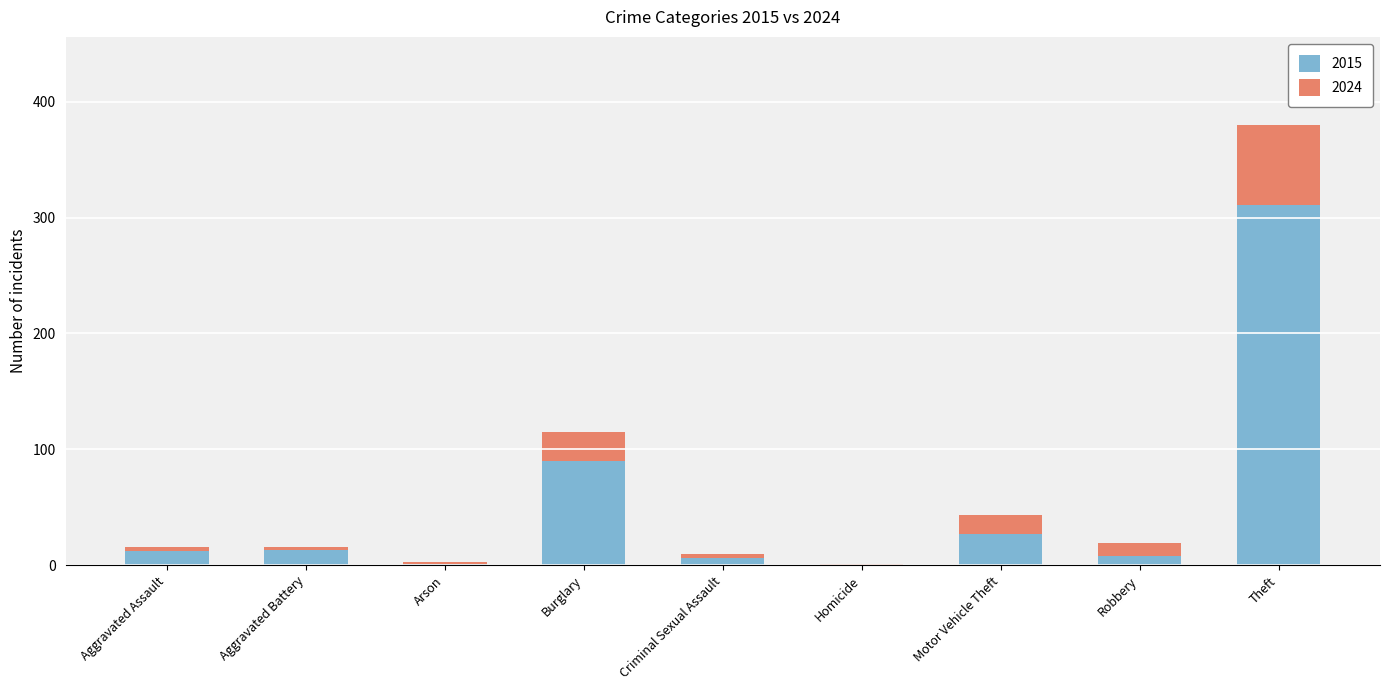

The 2015 series shows 132 at Theft. True or false?

False